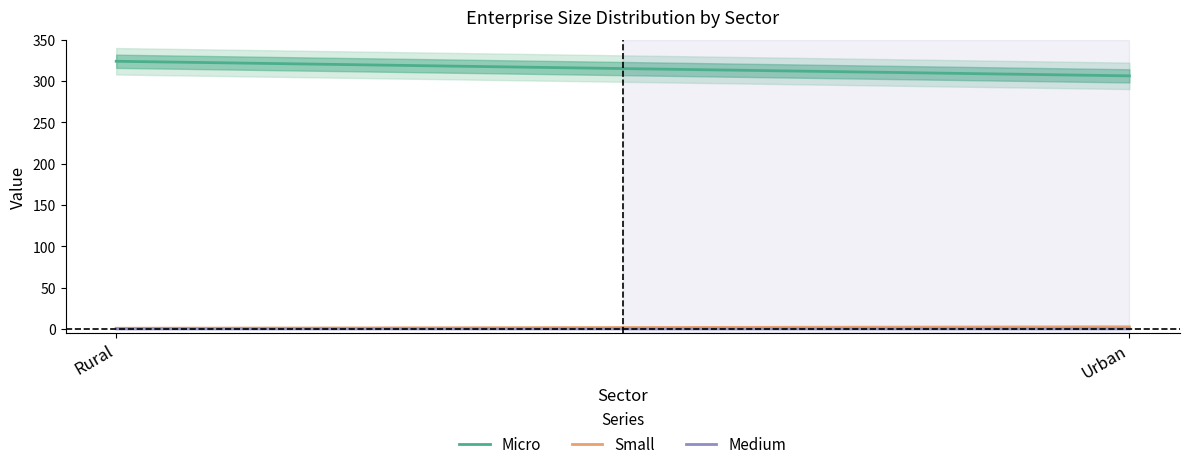

What is the difference between the highest and lowest values at Urban?

306.4